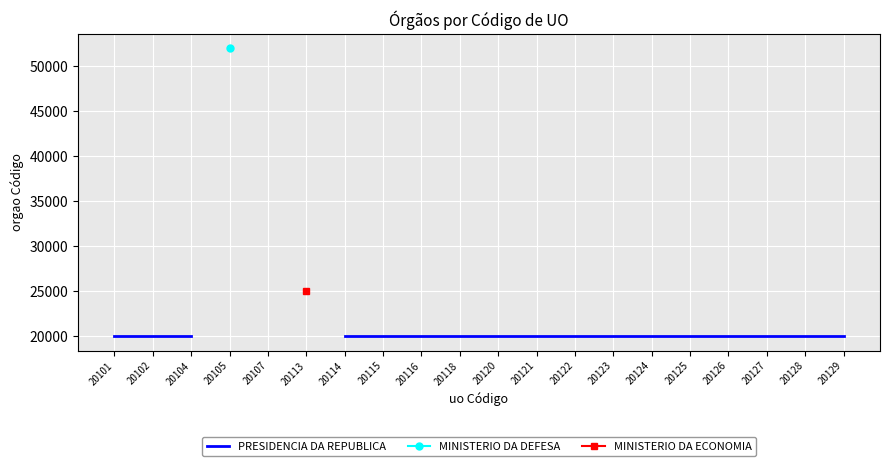

True or false: PRESIDENCIA DA REPUBLICA and MINISTERIO DA DEFESA intersect in this chart.

False